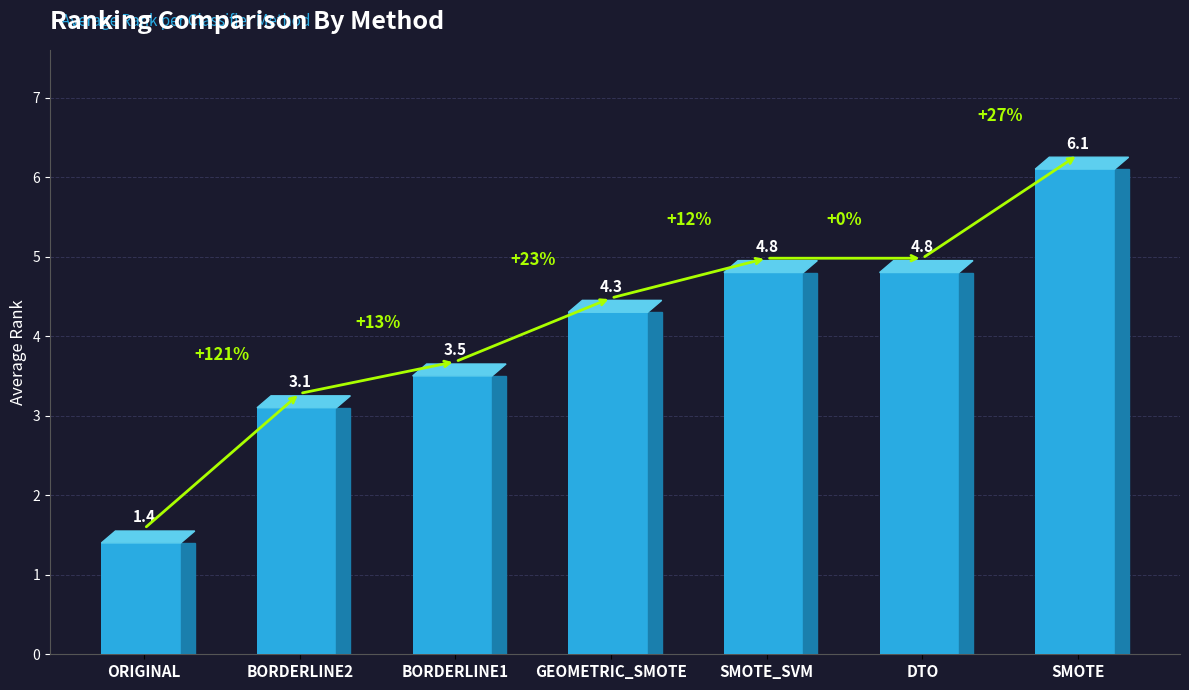

What is the change in value from BORDERLINE2 to DTO?

+1.7